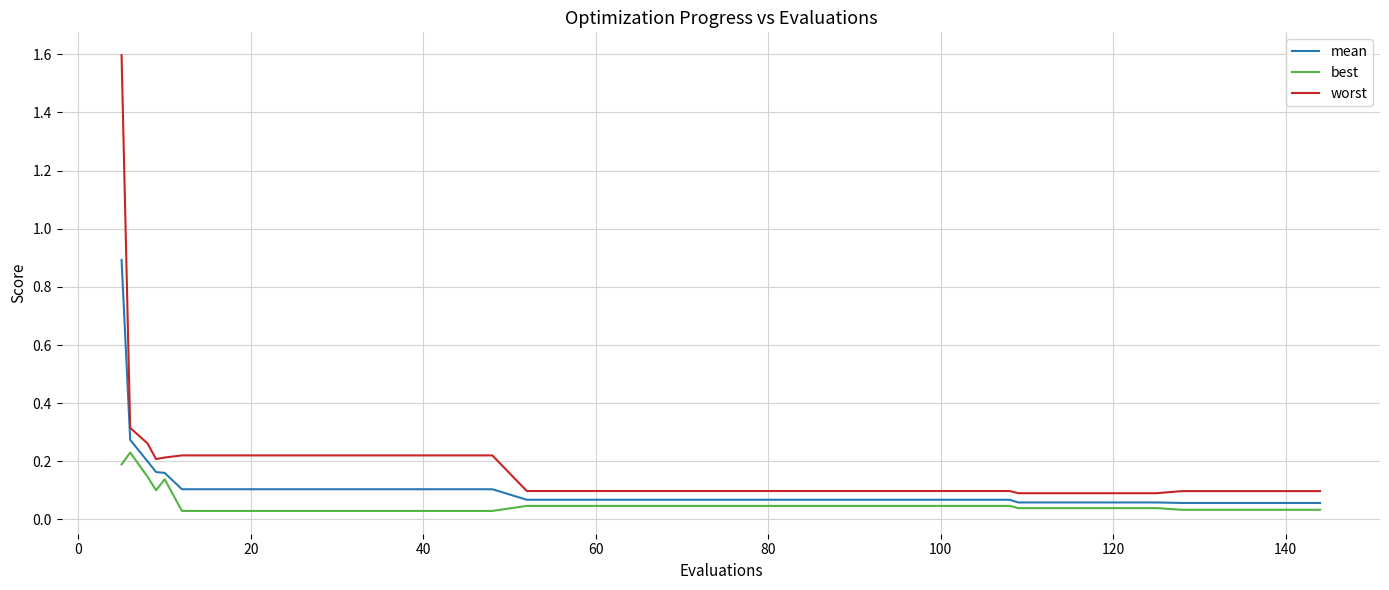

Which series has the largest total across all categories?

worst